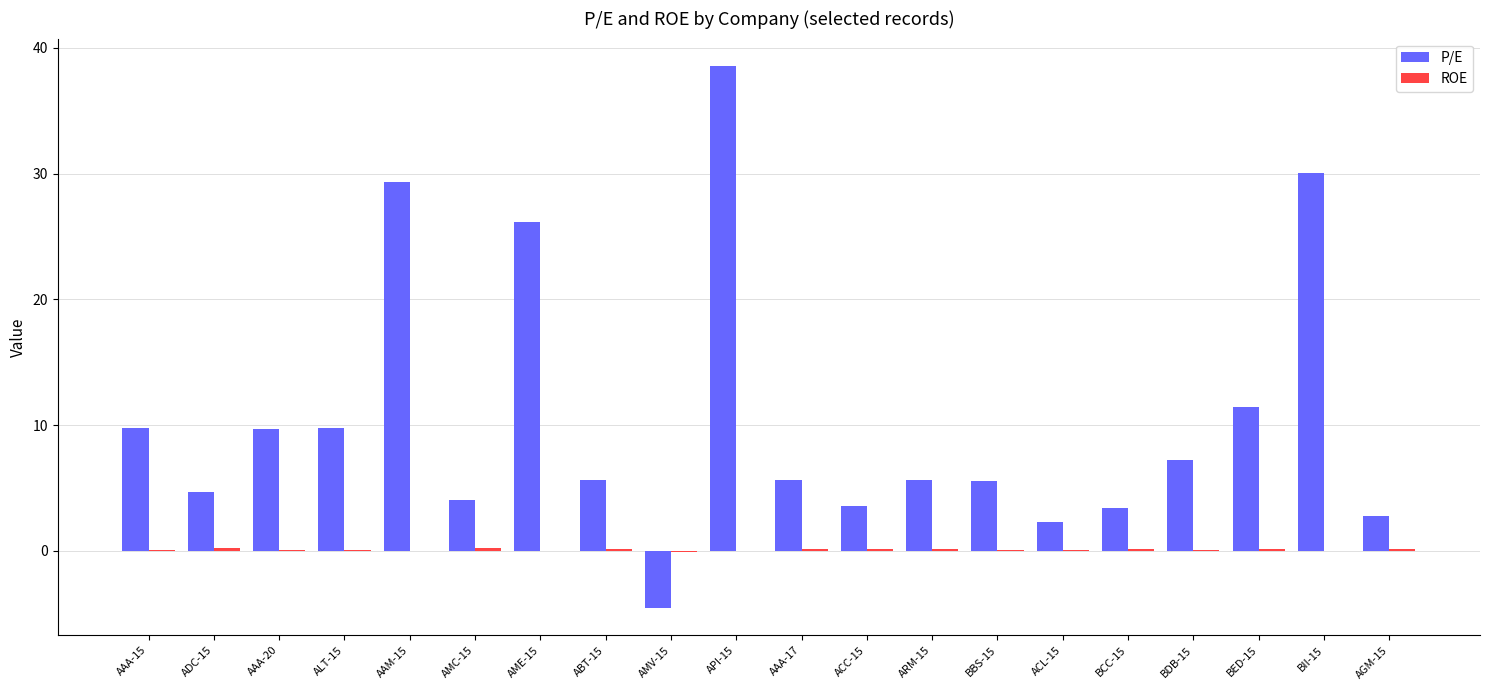

How many data points in P/E are above 5?

13